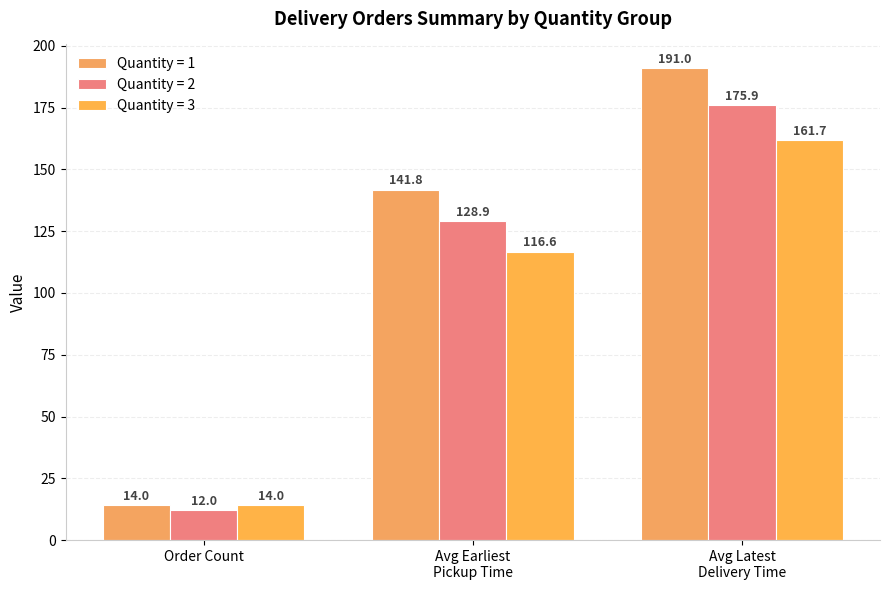

What are all the series names shown in the legend?

Quantity = 1, Quantity = 2, Quantity = 3